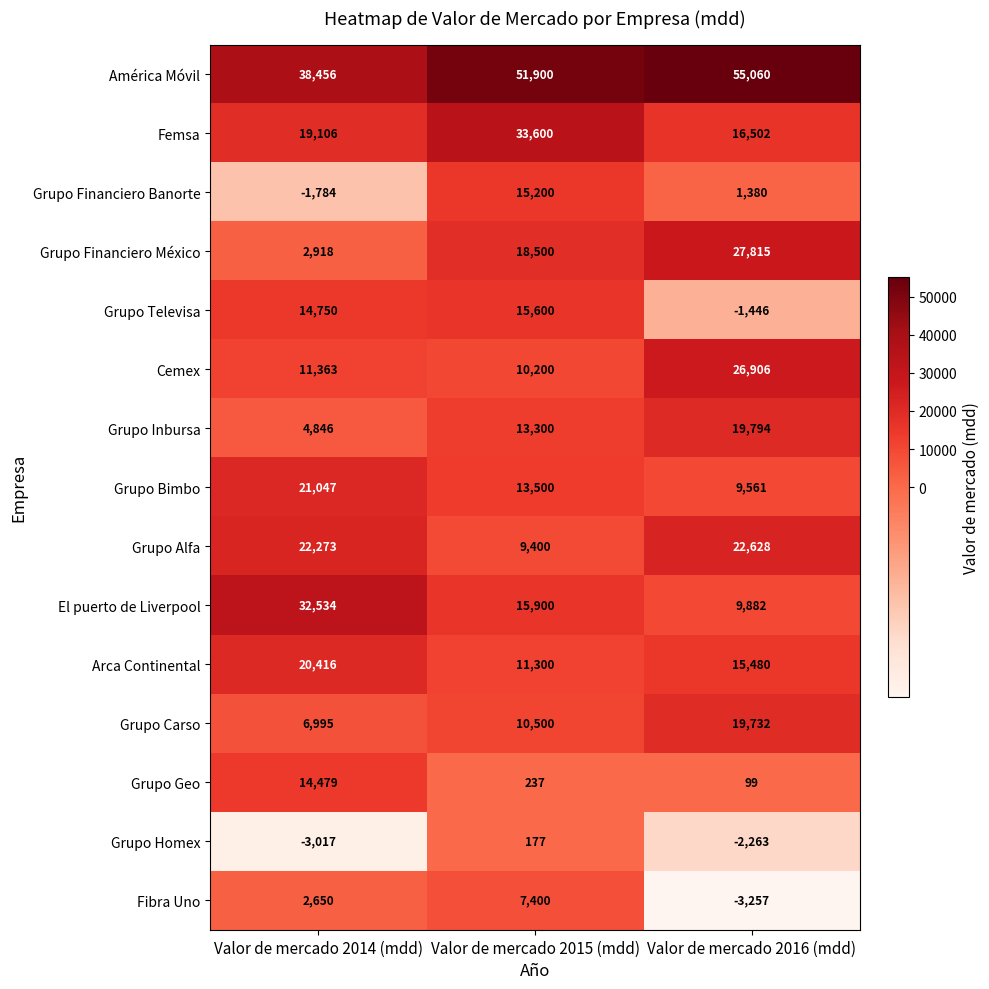

What is the difference between the highest and lowest values at Valor de mercado 2016 (mdd)?

58317